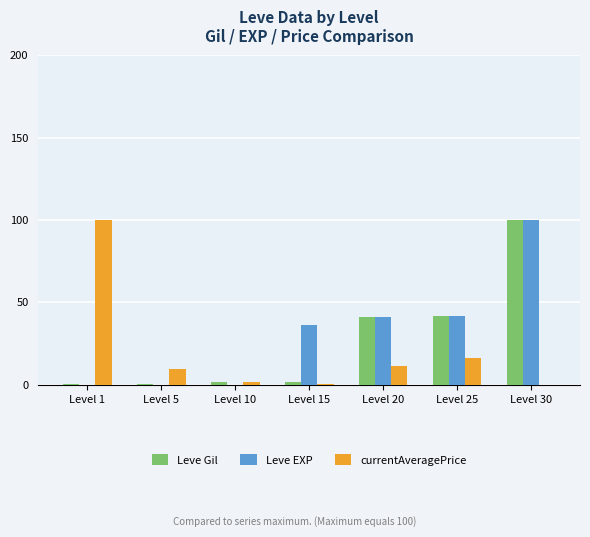

Between Level 10 and Level 15, which series saw the biggest shift?

Leve EXP